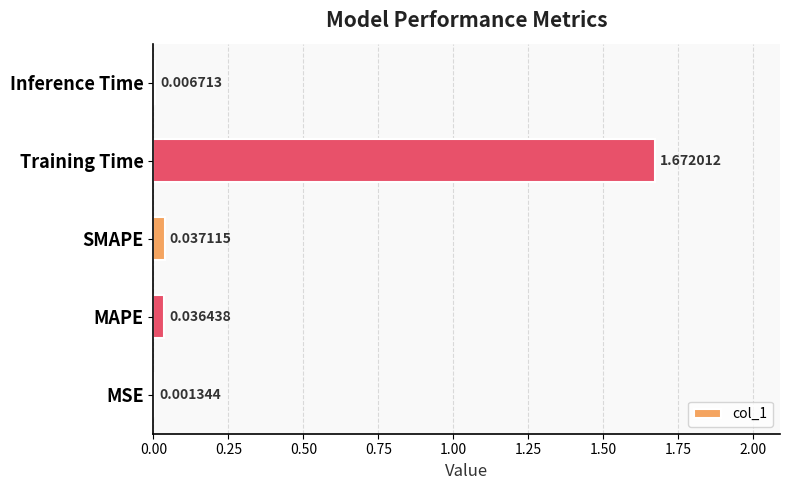

At which label is the value closest to 0?

MSE